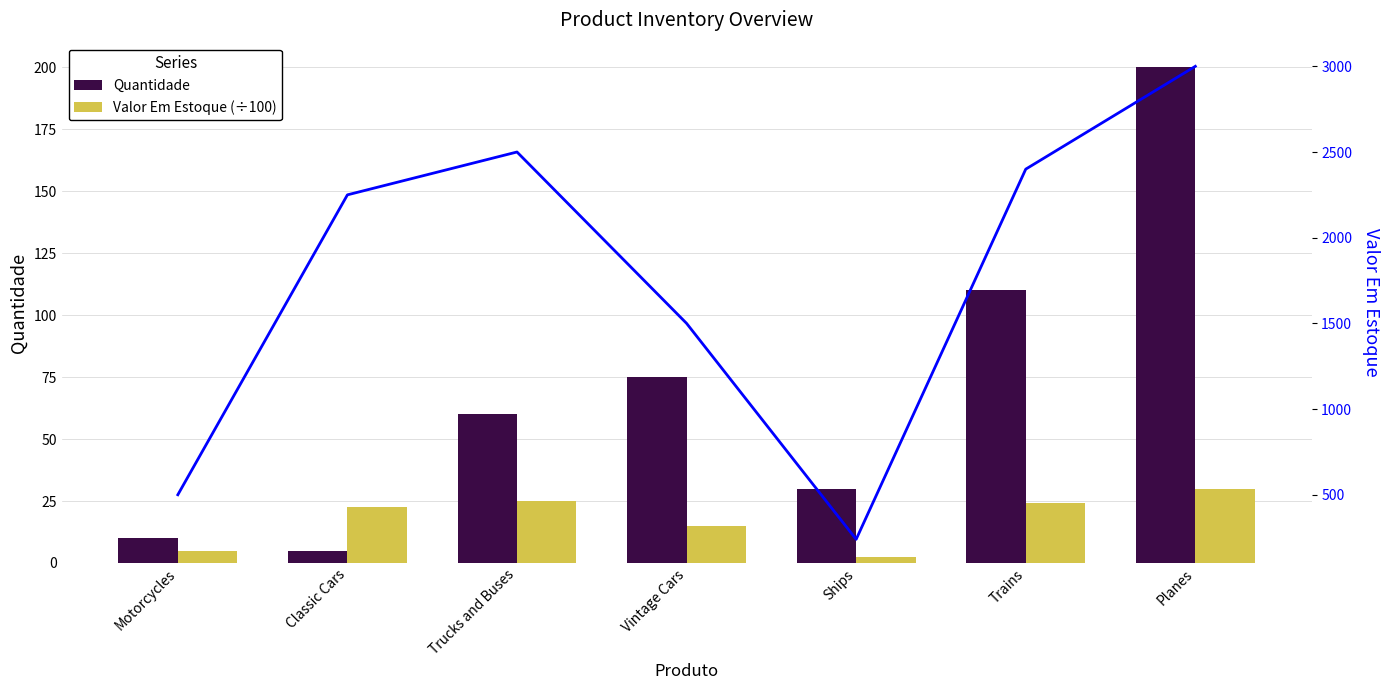

Is the value of Valor Em Estoque at Ships greater than the value of Valor Em Estoque (÷100) at Vintage Cars?

Yes